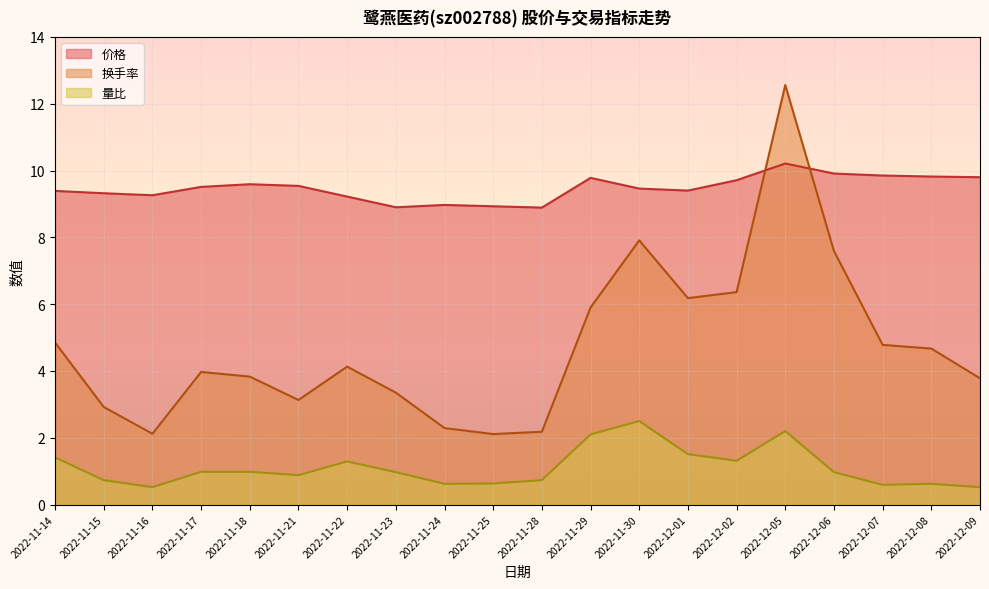

In 价格, how many points are lower than both neighbors (excluding endpoints)?

4